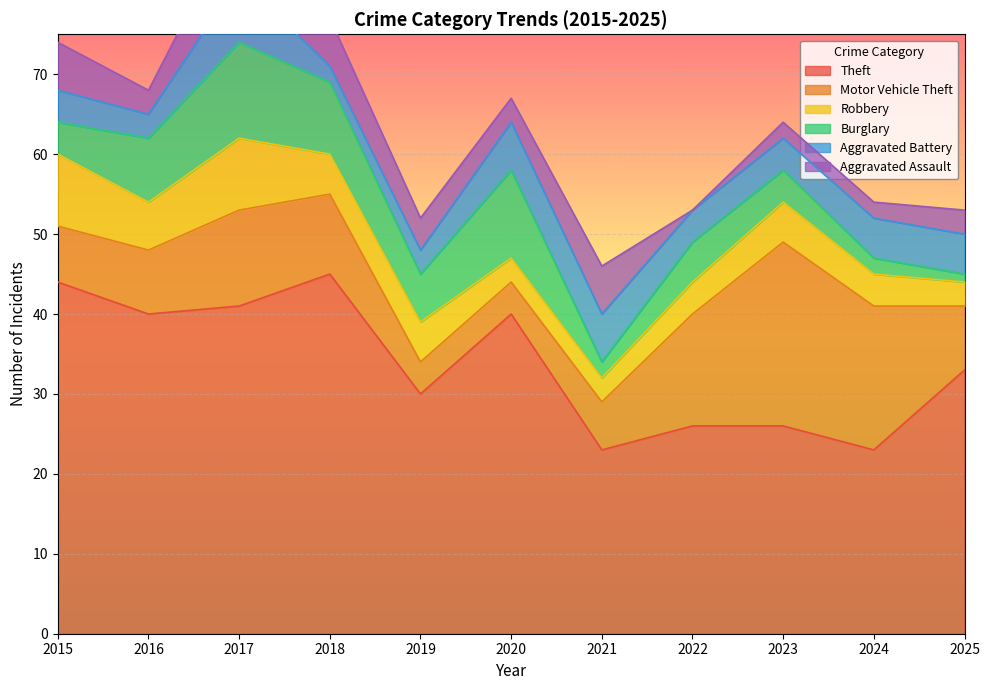

How many times do Burglary and Motor Vehicle Theft cross each other?

2